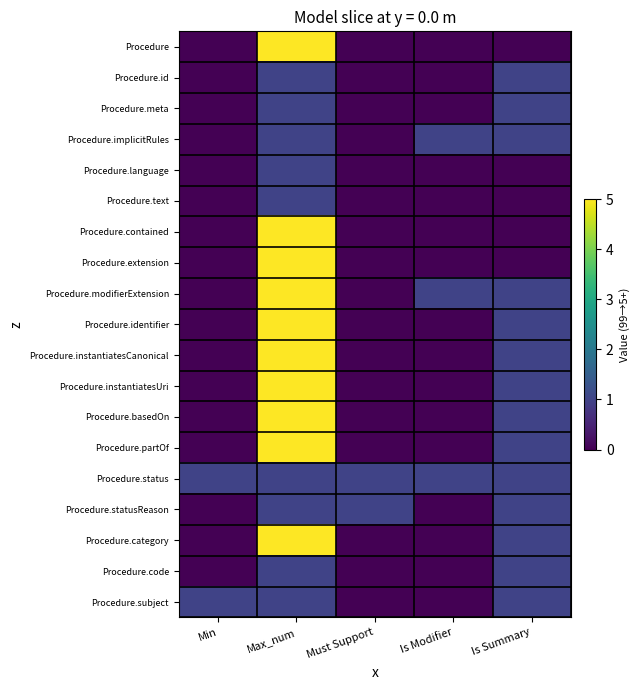

Reading left to right, list all the values displayed in this chart.

Procedure: Min=0	Max_num=5	Must Support=0	Is Modifier=0	Is Summary=0
Procedure.id: Min=0	Max_num=1	Must Support=0	Is Modifier=0	Is Summary=1
Procedure.meta: Min=0	Max_num=1	Must Support=0	Is Modifier=0	Is Summary=1
Procedure.implicitRules: Min=0	Max_num=1	Must Support=0	Is Modifier=1	Is Summary=1
Procedure.language: Min=0	Max_num=1	Must Support=0	Is Modifier=0	Is Summary=0
Procedure.text: Min=0	Max_num=1	Must Support=0	Is Modifier=0	Is Summary=0
Procedure.contained: Min=0	Max_num=5	Must Support=0	Is Modifier=0	Is Summary=0
Procedure.extension: Min=0	Max_num=5	Must Support=0	Is Modifier=0	Is Summary=0
Procedure.modifierExtension: Min=0	Max_num=5	Must Support=0	Is Modifier=1	Is Summary=1
Procedure.identifier: Min=0	Max_num=5	Must Support=0	Is Modifier=0	Is Summary=1
Procedure.instantiatesCanonical: Min=0	Max_num=5	Must Support=0	Is Modifier=0	Is Summary=1
Procedure.instantiatesUri: Min=0	Max_num=5	Must Support=0	Is Modifier=0	Is Summary=1
Procedure.basedOn: Min=0	Max_num=5	Must Support=0	Is Modifier=0	Is Summary=1
Procedure.partOf: Min=0	Max_num=5	Must Support=0	Is Modifier=0	Is Summary=1
Procedure.status: Min=1	Max_num=1	Must Support=1	Is Modifier=1	Is Summary=1
Procedure.statusReason: Min=0	Max_num=1	Must Support=1	Is Modifier=0	Is Summary=1
Procedure.category: Min=0	Max_num=5	Must Support=0	Is Modifier=0	Is Summary=1
Procedure.code: Min=0	Max_num=1	Must Support=0	Is Modifier=0	Is Summary=1
Procedure.subject: Min=1	Max_num=1	Must Support=0	Is Modifier=0	Is Summary=1